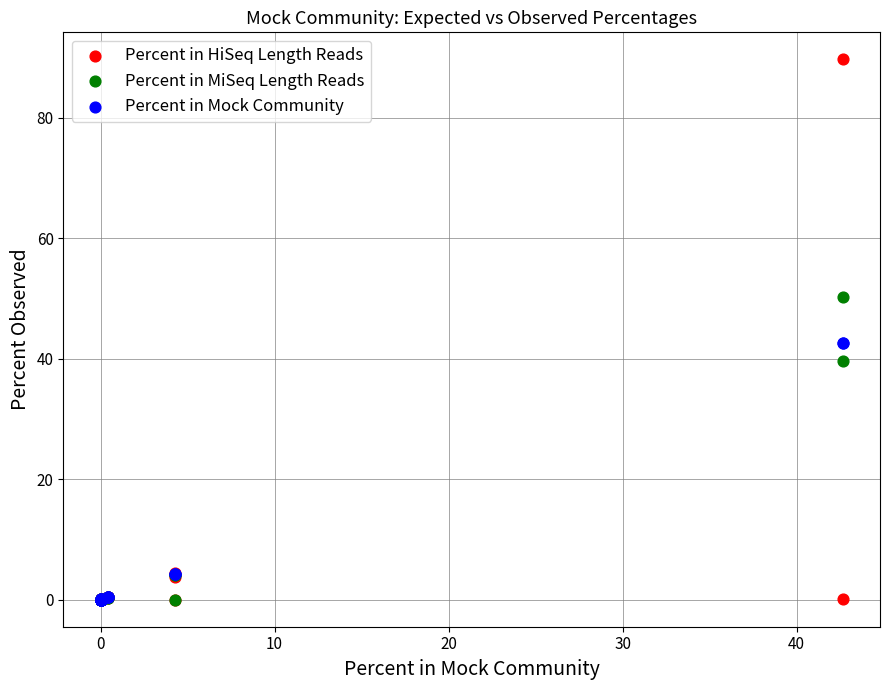

Which series has the largest Y range (max minus min)?

Percent in HiSeq Length Reads